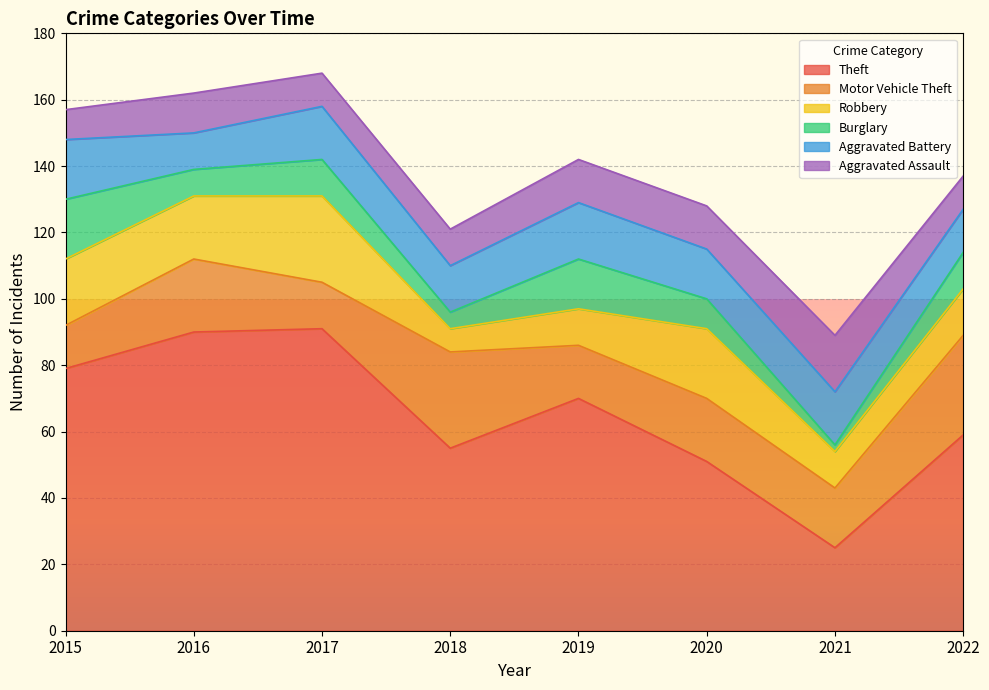

Is it true that Aggravated Assault equals 12 at 2016?

True